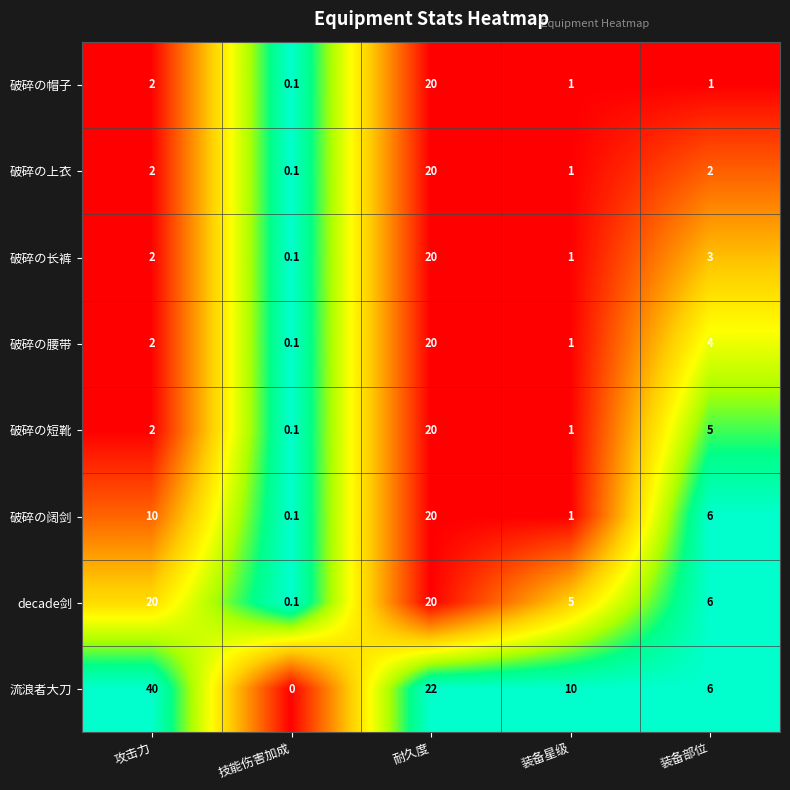

At which label does 破碎の帽子 first exceed 1?

攻击力